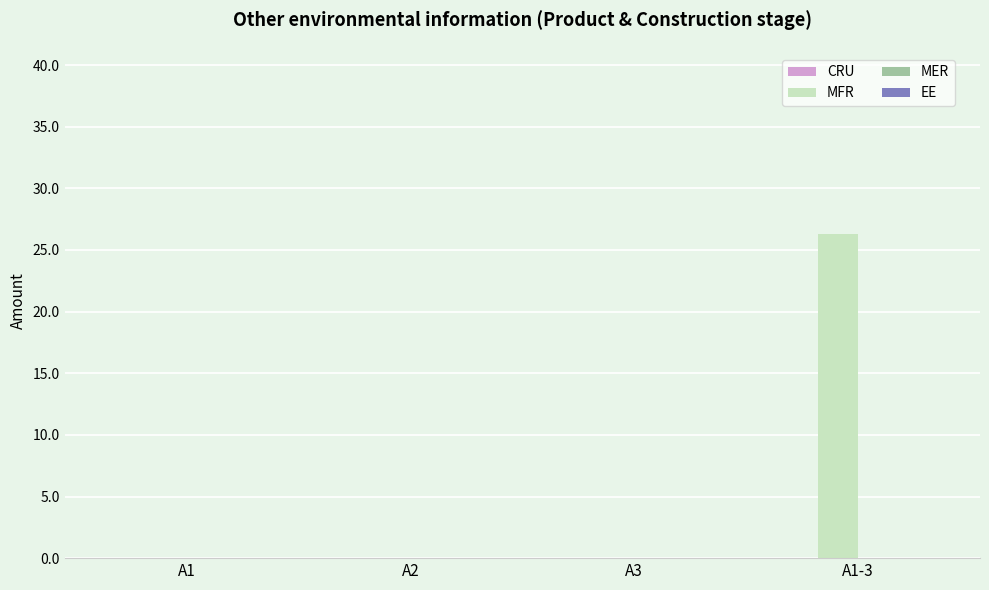

What is the sum of all values?

26.3